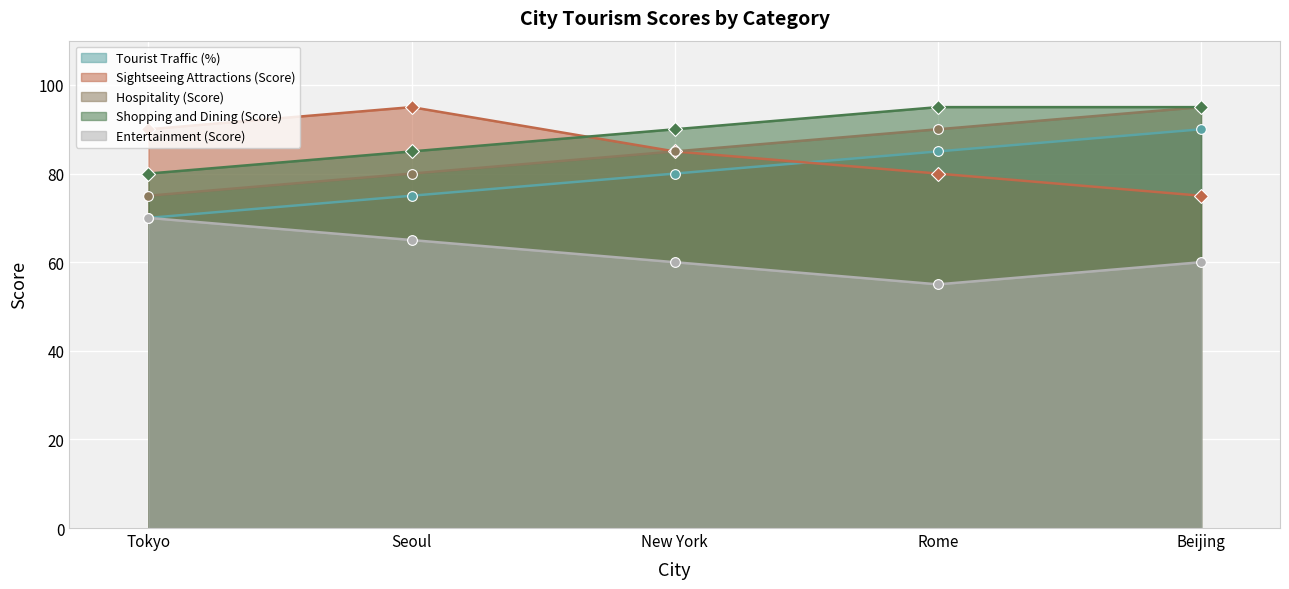

Count the Sightseeing Attractions (Score) values in the range 80 to 90.

3